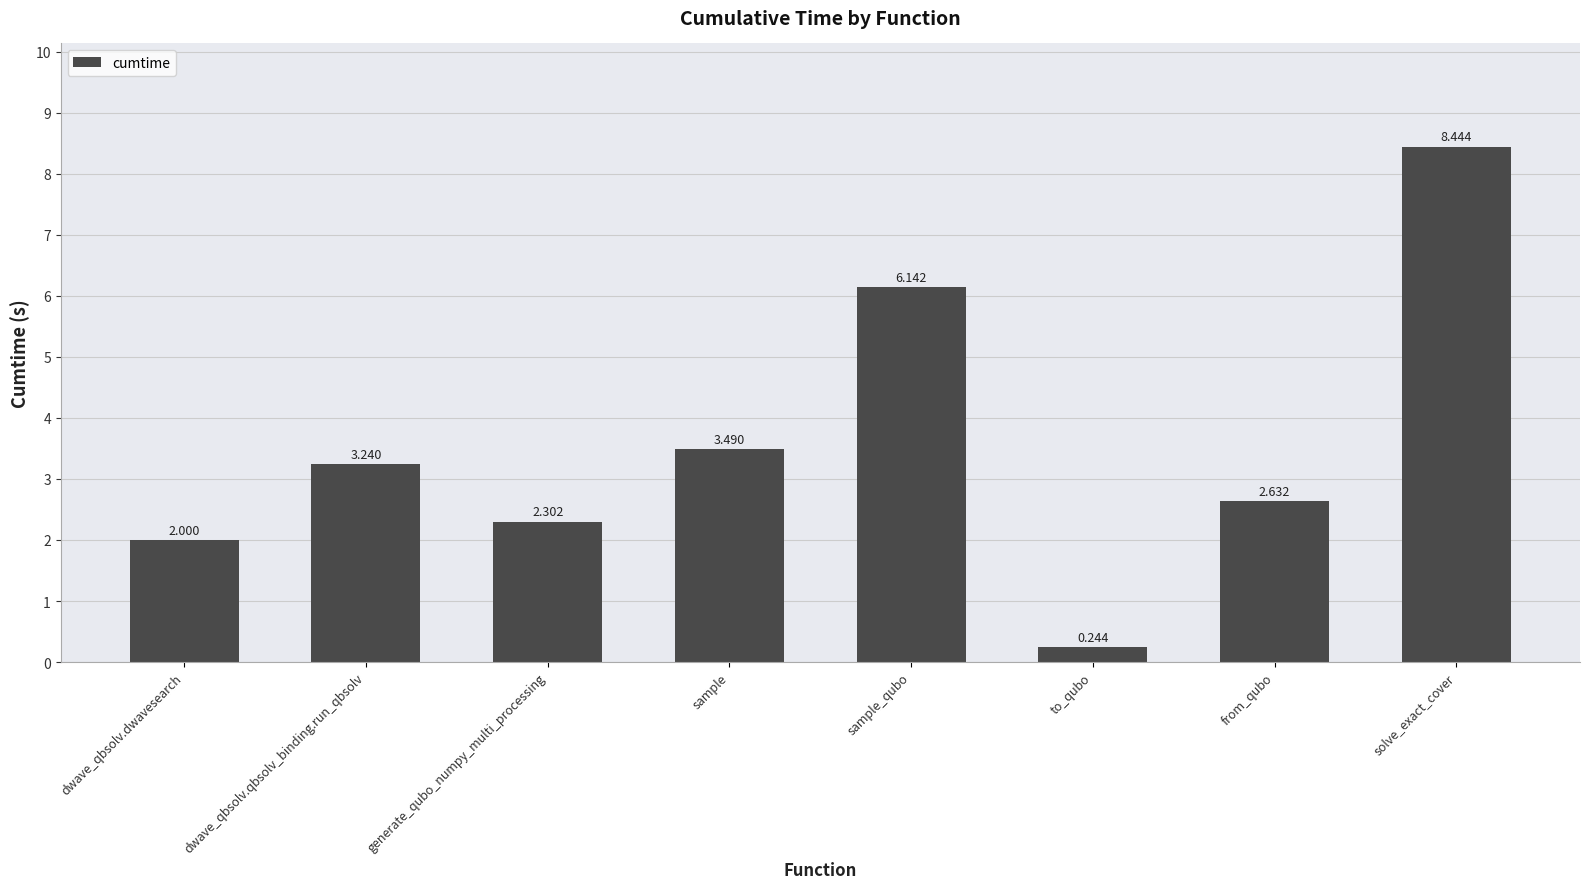

How many data points does each series have?

8